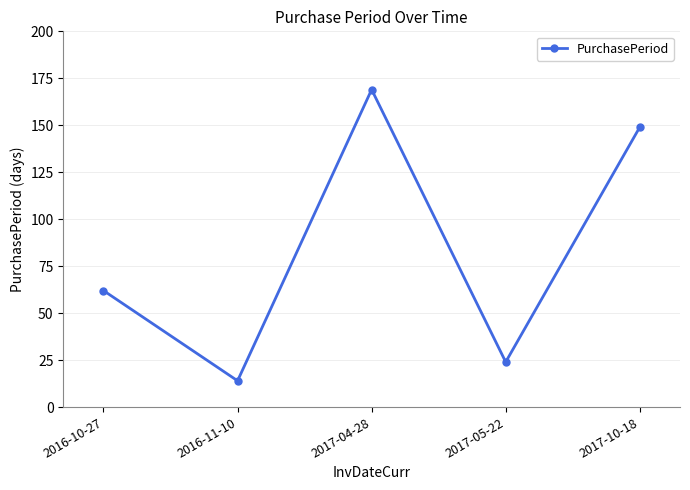

What position from the right is 2016-11-10?

4